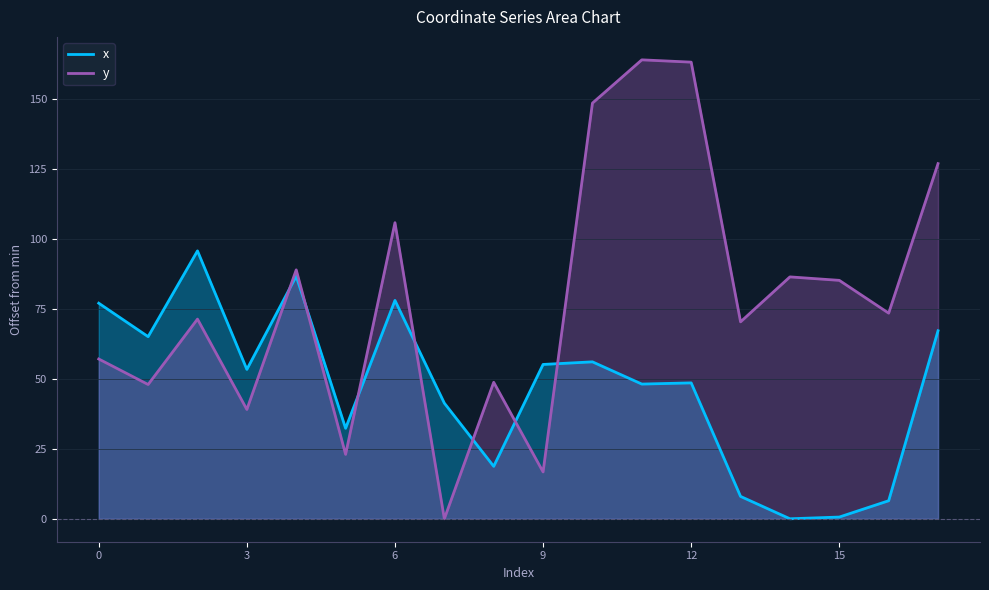

Which series ends up on top after the final intersection of y and x?

y